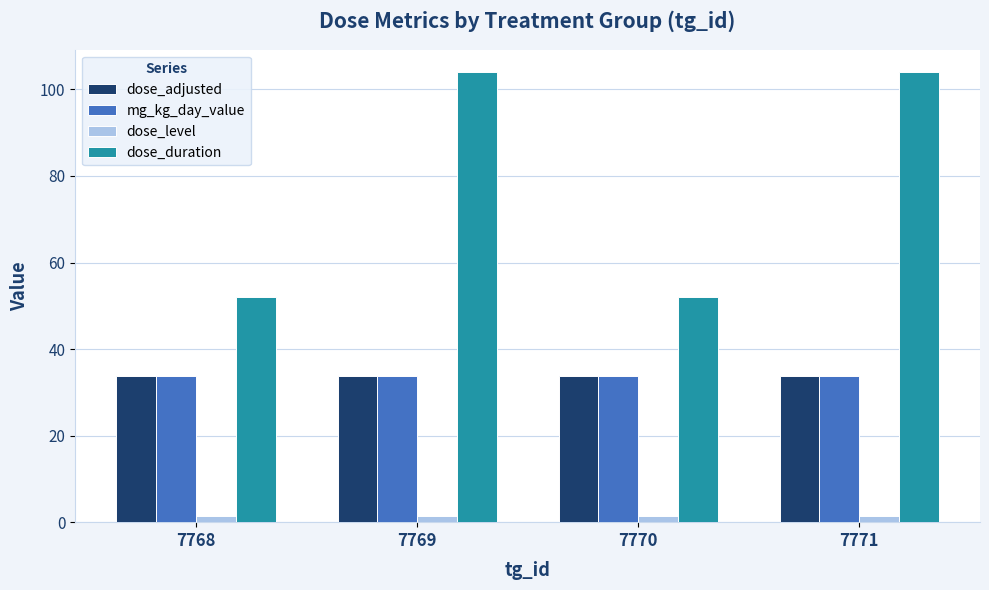

What is the minimum value for mg_kg_day_value?

33.8